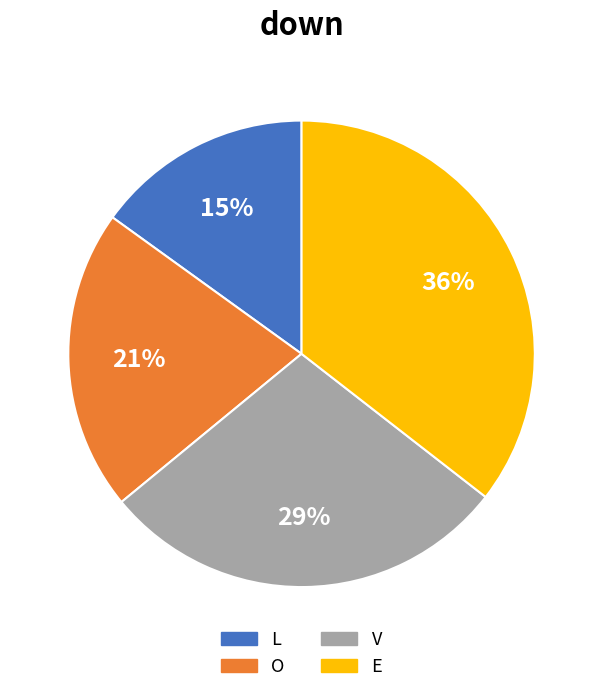

Is V the majority of the pie?

No